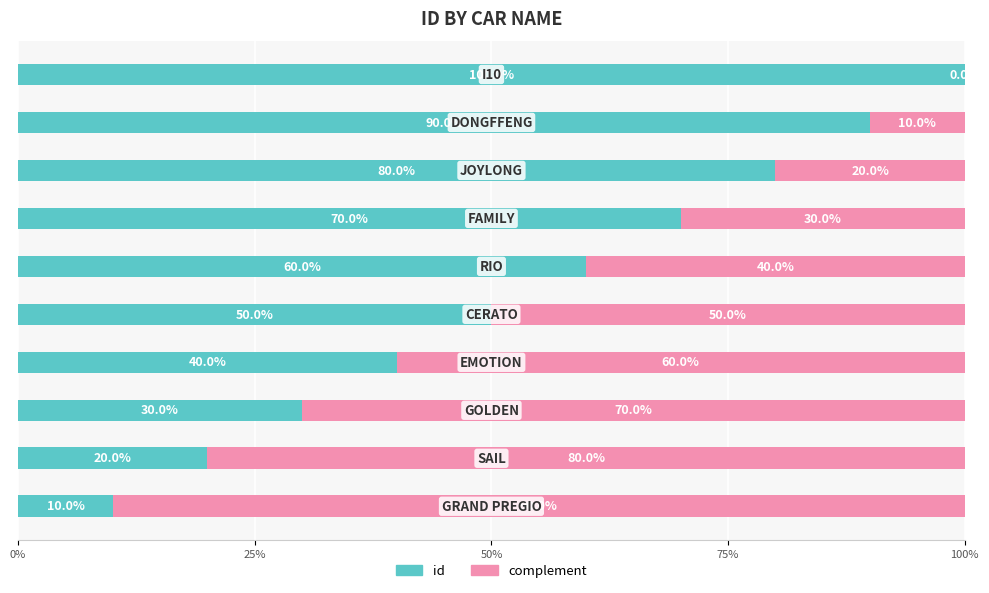

What is the sum of all id values?

550